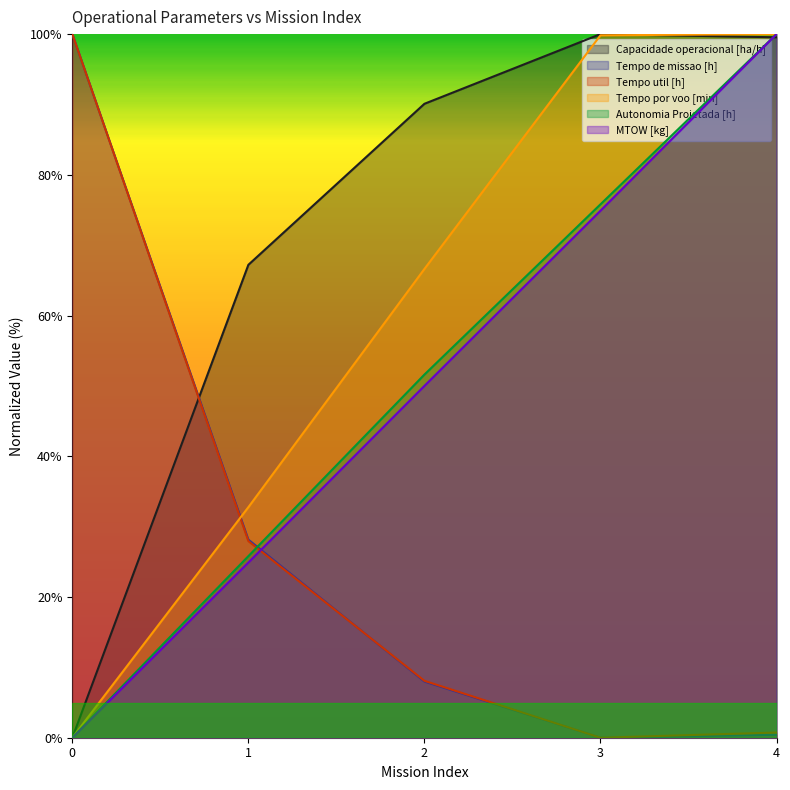

Between 0 and 4, which series saw the biggest shift?

Tempo por voo [min]